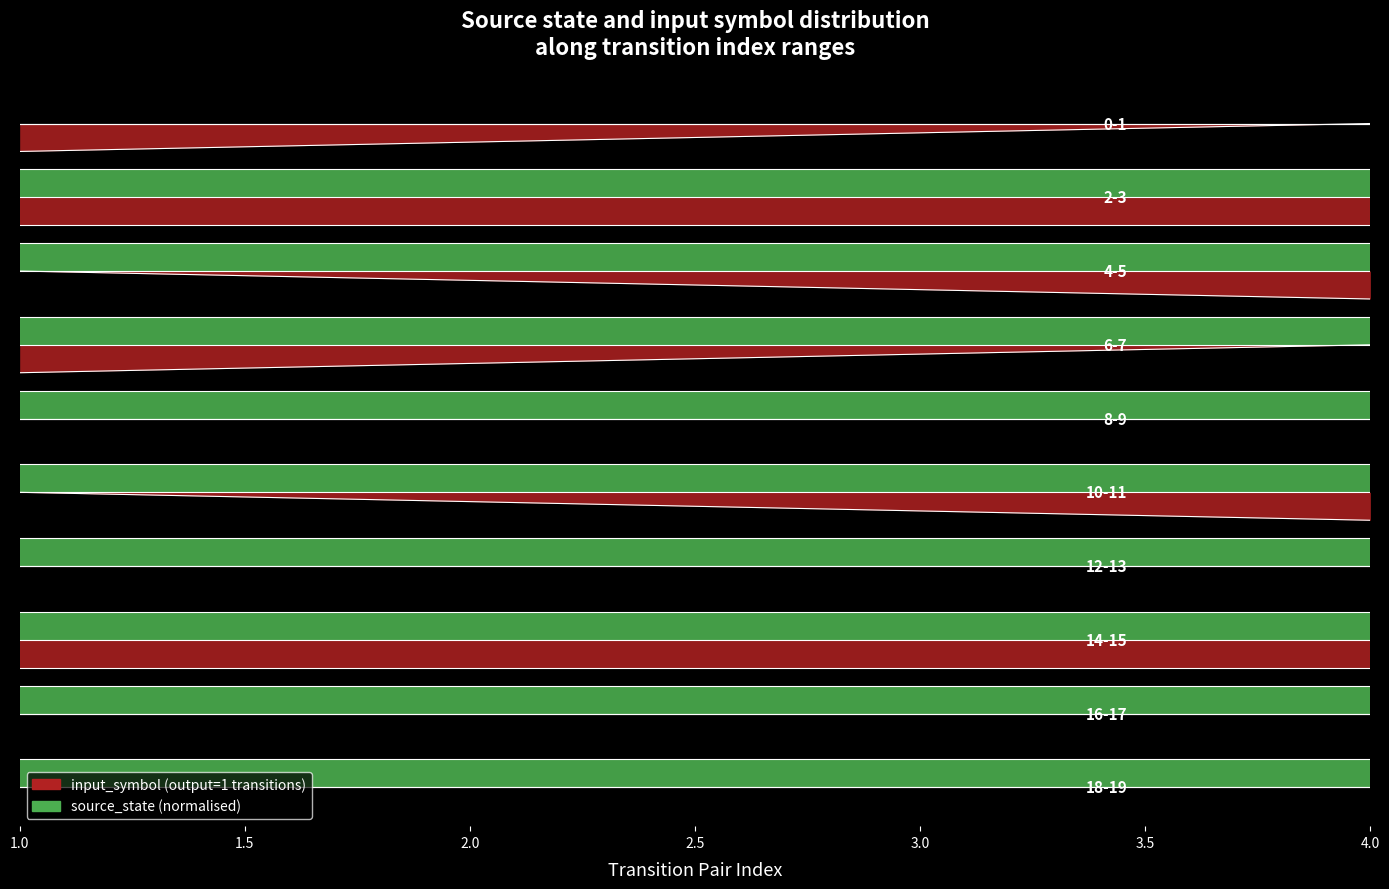

Count the number of data series in this chart.

2